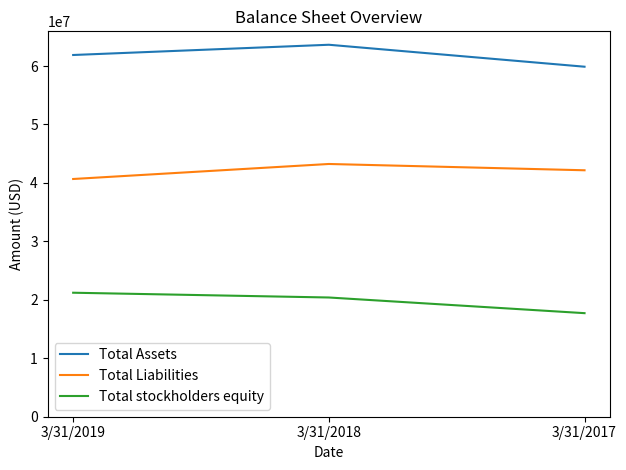

What is the difference between the highest and lowest values at 3/31/2018?

43239656